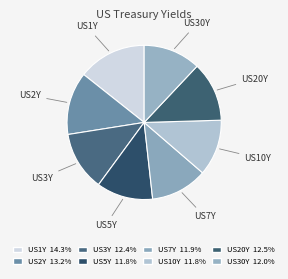

What is the largest slice in the pie chart?

US1Y